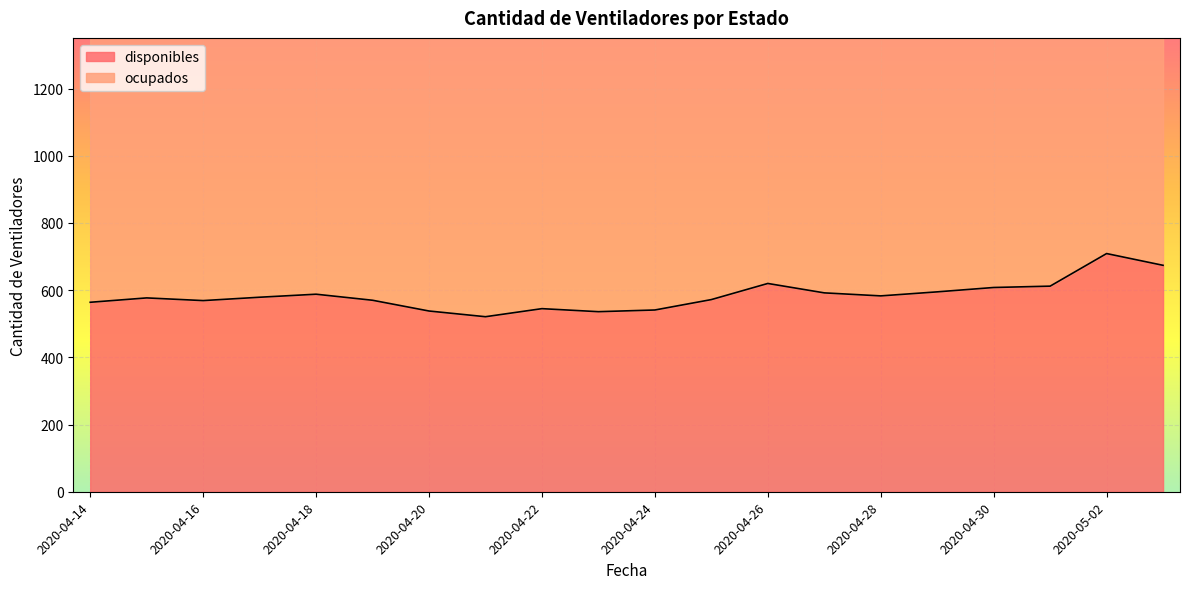

What is the maximum value for disponibles?

709